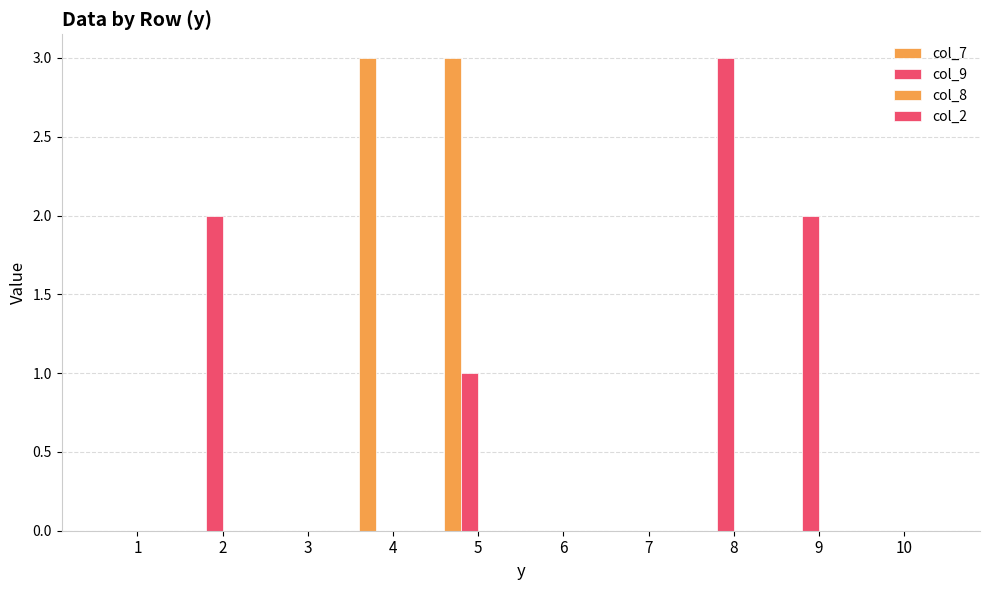

Count the col_7 values in the range 0 to 1.

8